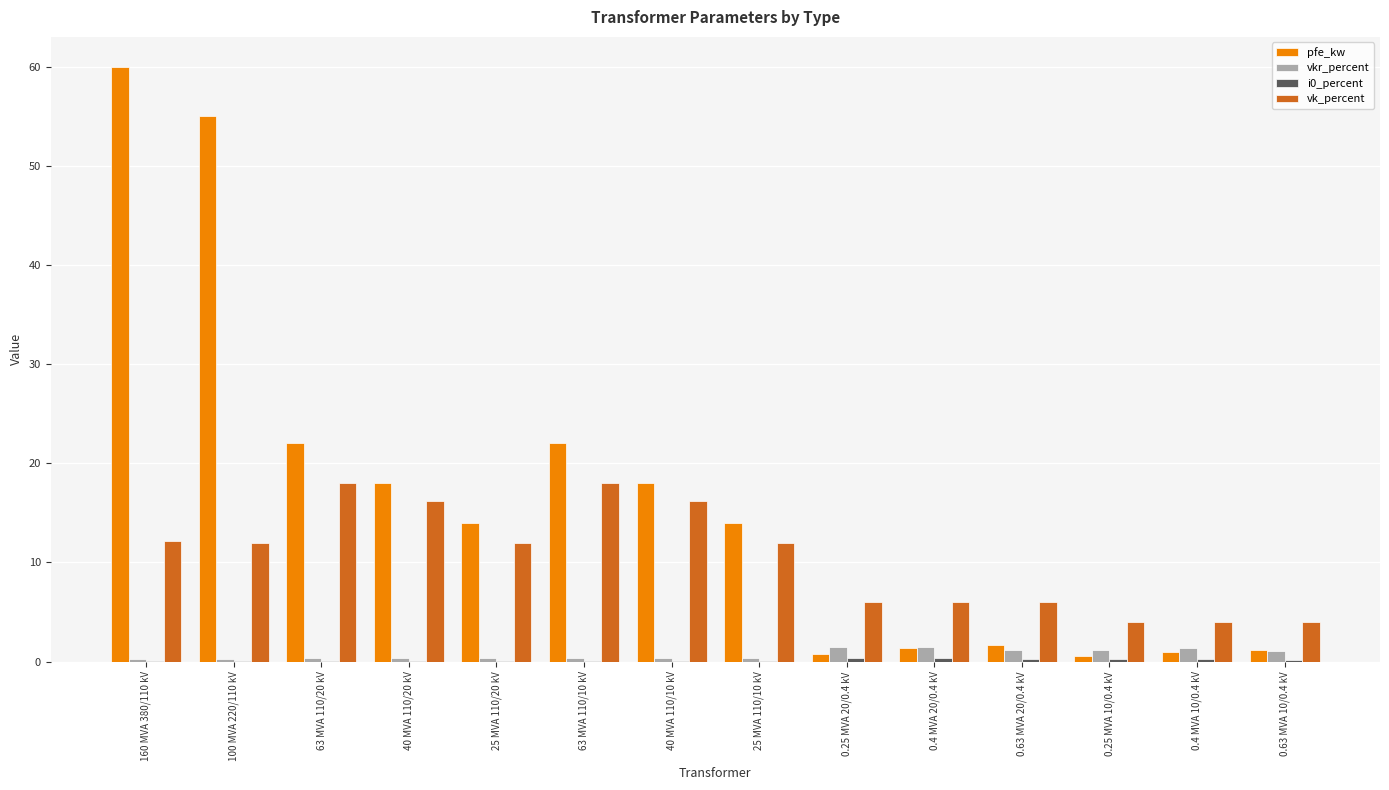

Which series has the largest total across all categories?

pfe_kw